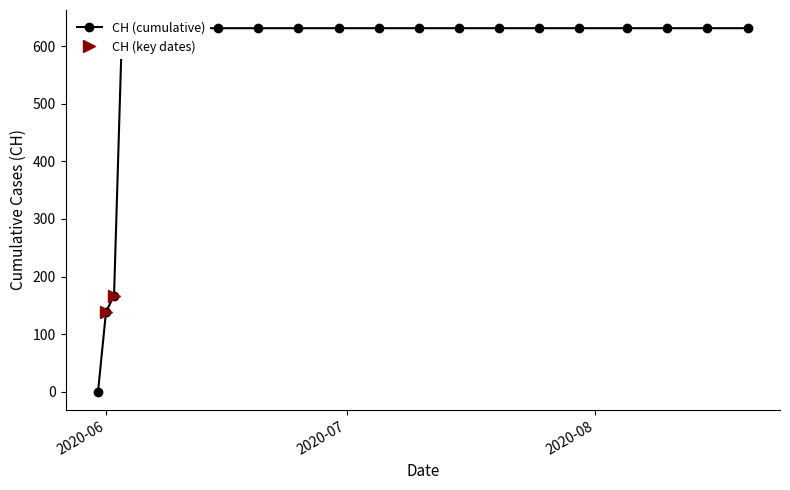

What is the difference between the maximum and minimum values?

631